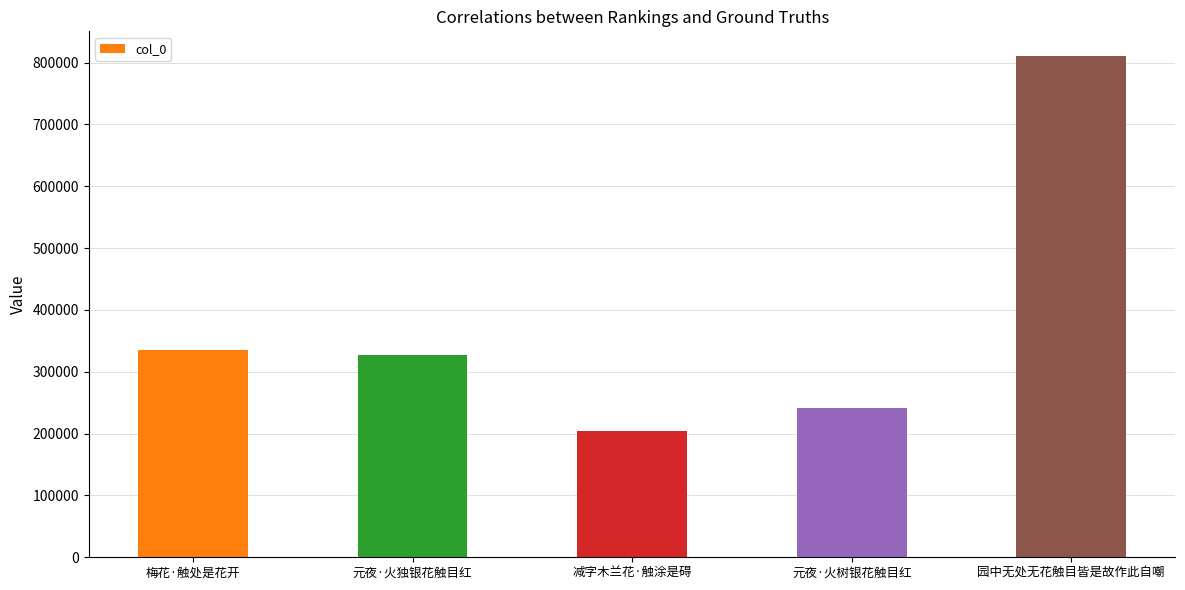

At which label does the data first exceed 326315?

梅花·触处是花开